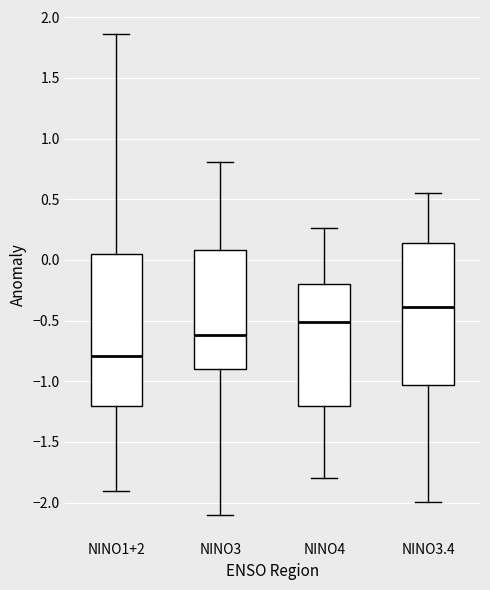

Which box is the tallest, from its lower edge to its upper edge?

NINO1+2